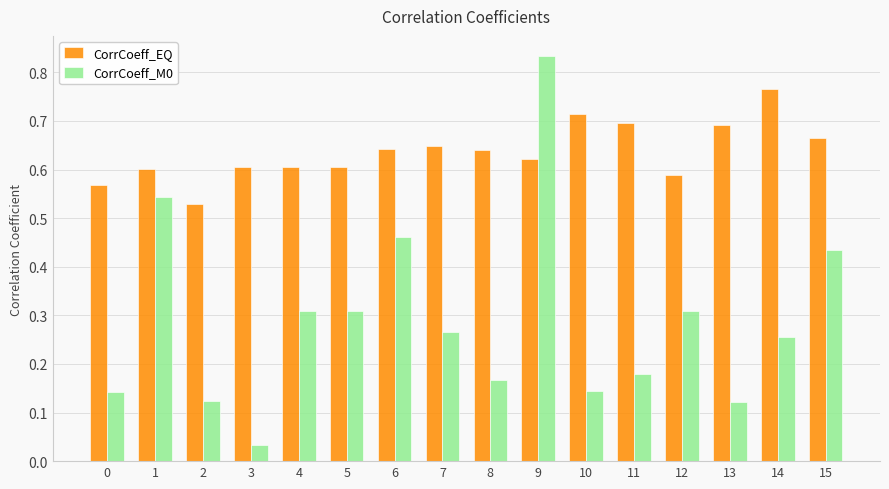

The CorrCoeff_EQ series shows 0.6 at 8. True or false?

True